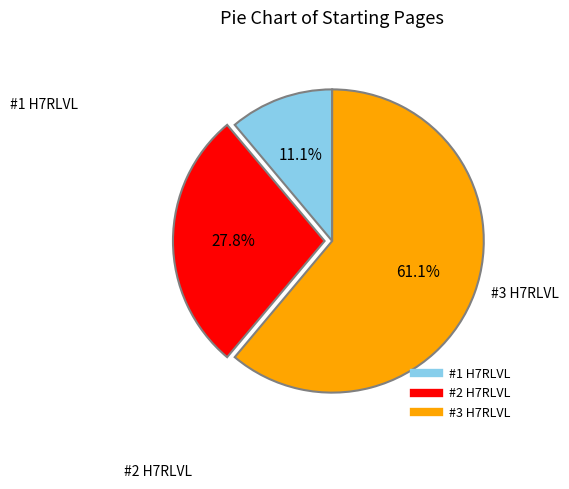

Which category has the biggest portion of the pie?

#3 H7RLVL